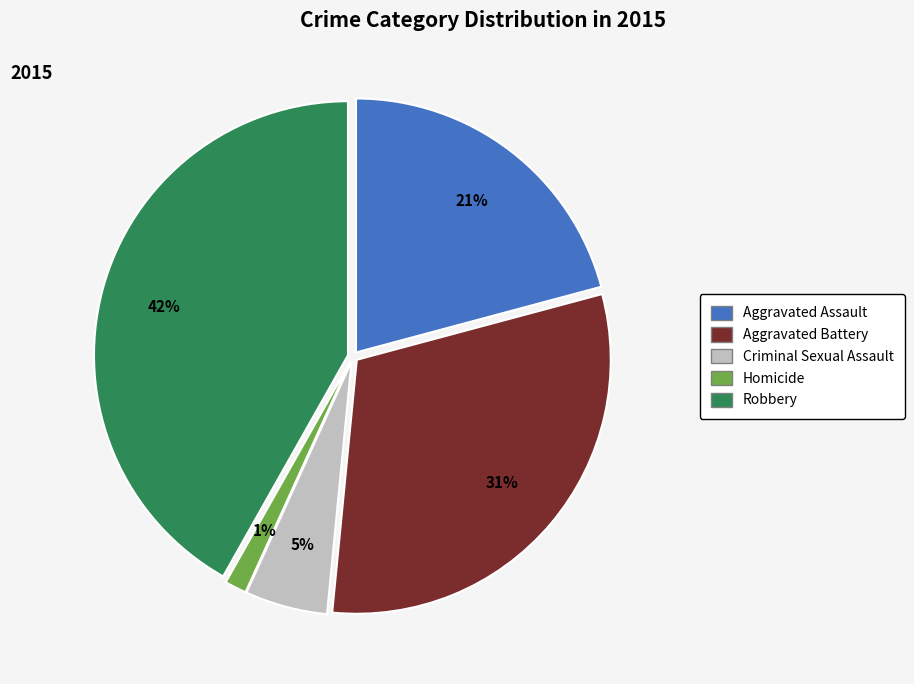

How many segments does this pie chart have?

5